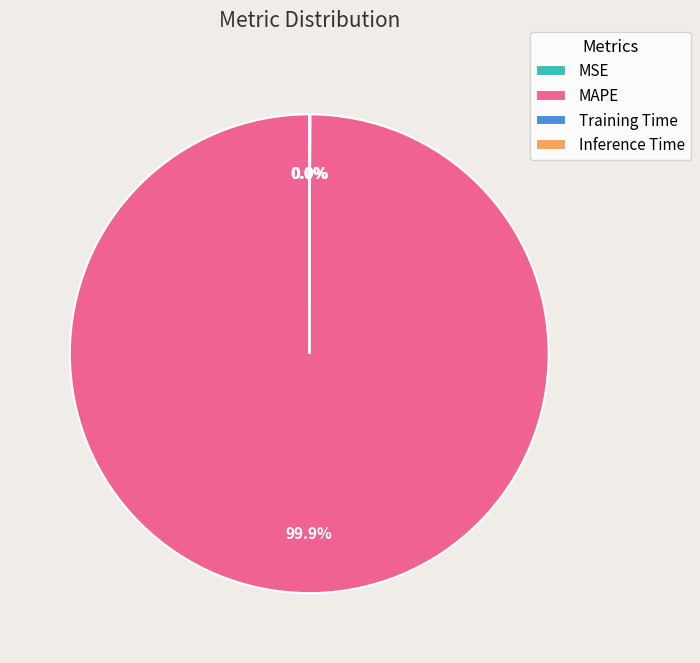

What is the largest slice in the pie chart?

MAPE